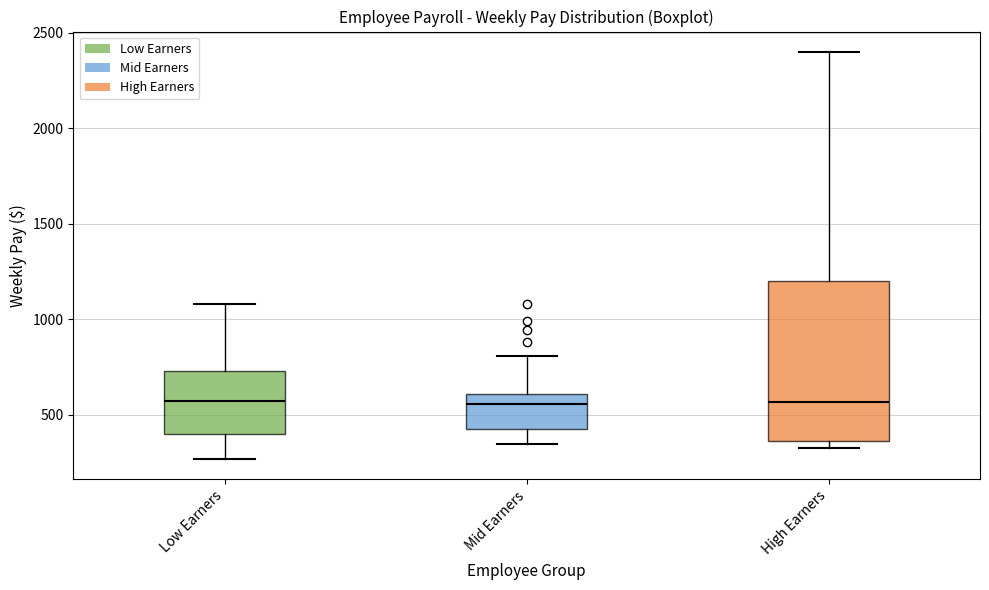

Where does the median line of the box for Low Earners sit on the y-axis? The values are not printed on the chart, so give them approximately, as read against the axis.

550